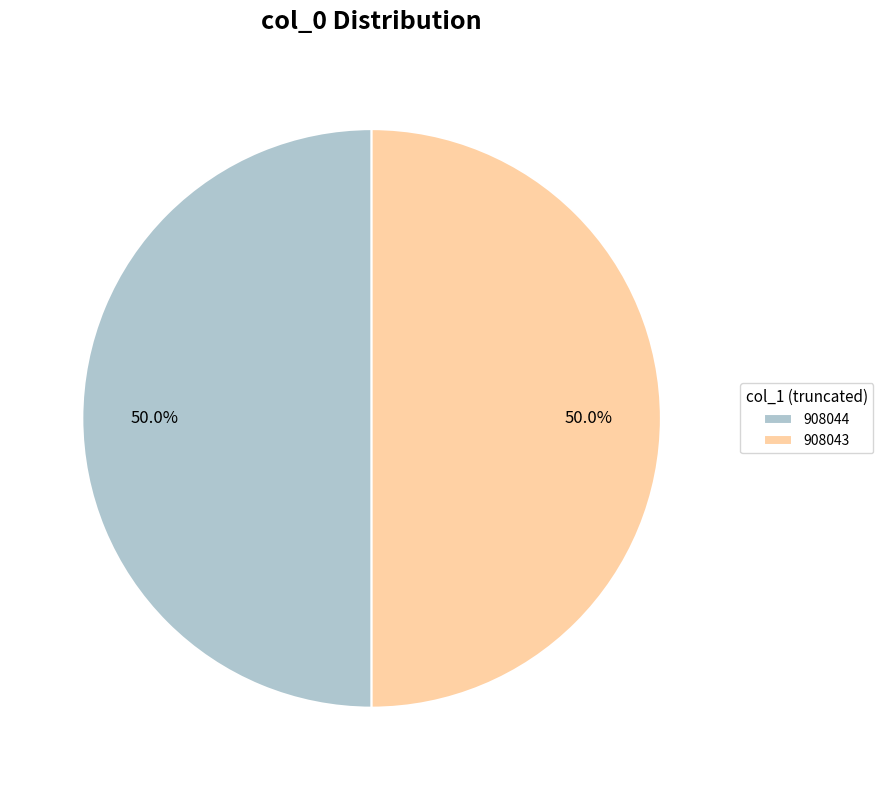

To the nearest percent, what is the combined percentage of 908043 and 908044?

100%